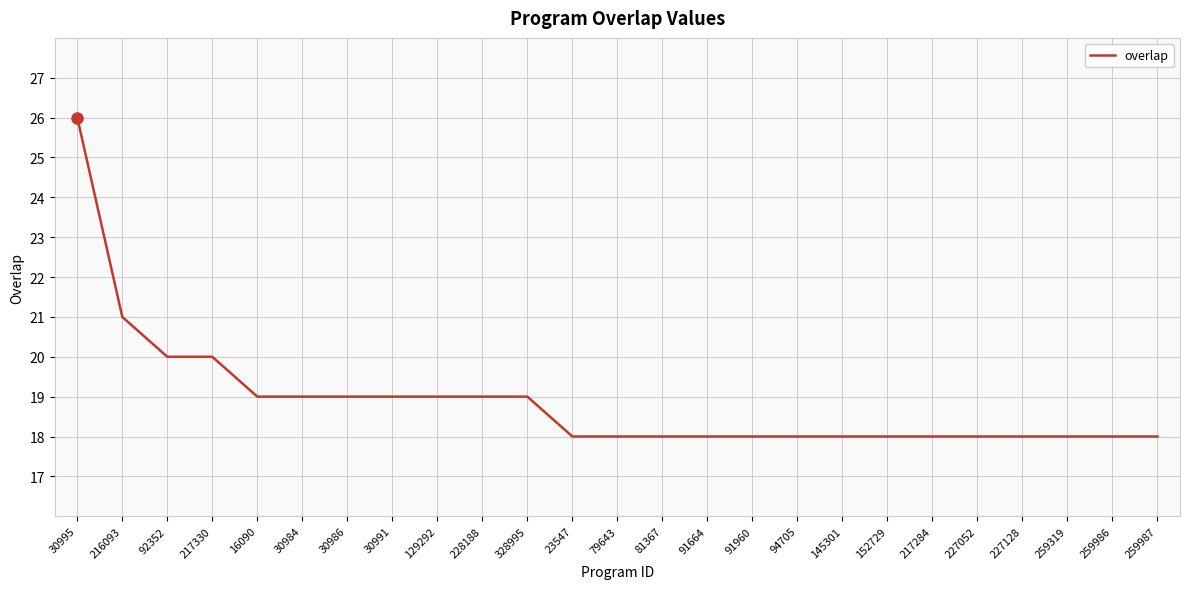

Reading left to right, extract all data points from this chart.

26	21	20	20	19	19	19	19	19	19	19	18	18	18	18	18	18	18	18	18	18	18	18	18	18